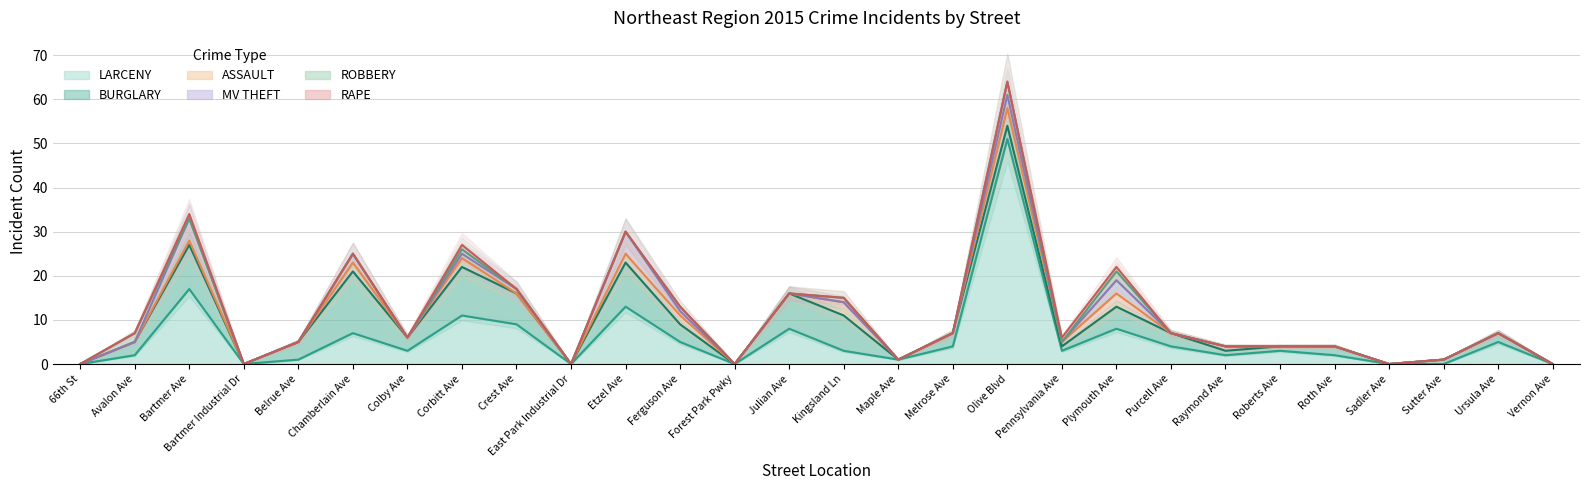

What is the label of the 10th point from the left?

East Park Industrial Dr